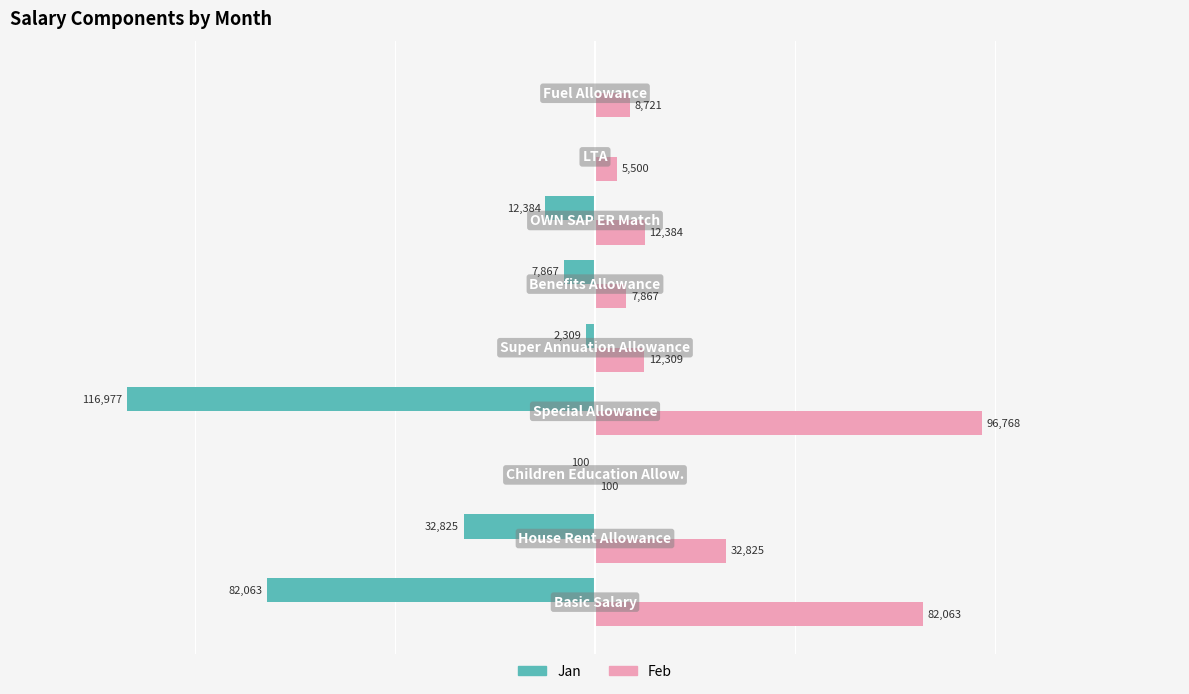

Which series has the largest total across all categories?

Feb